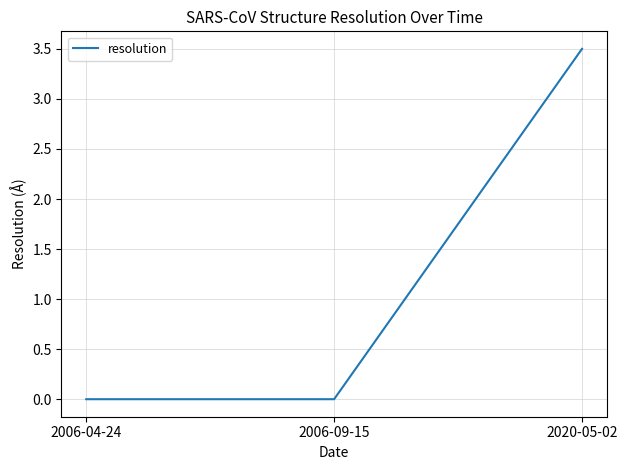

What is the change in value from 2006-04-24 to 2020-05-02?

+3.5